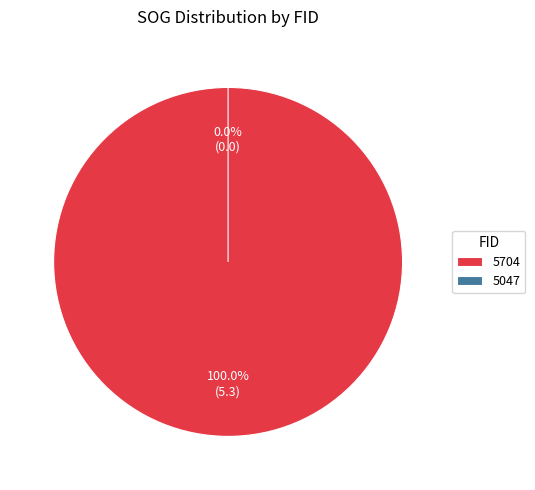

Which category has the smallest portion of the pie?

5047